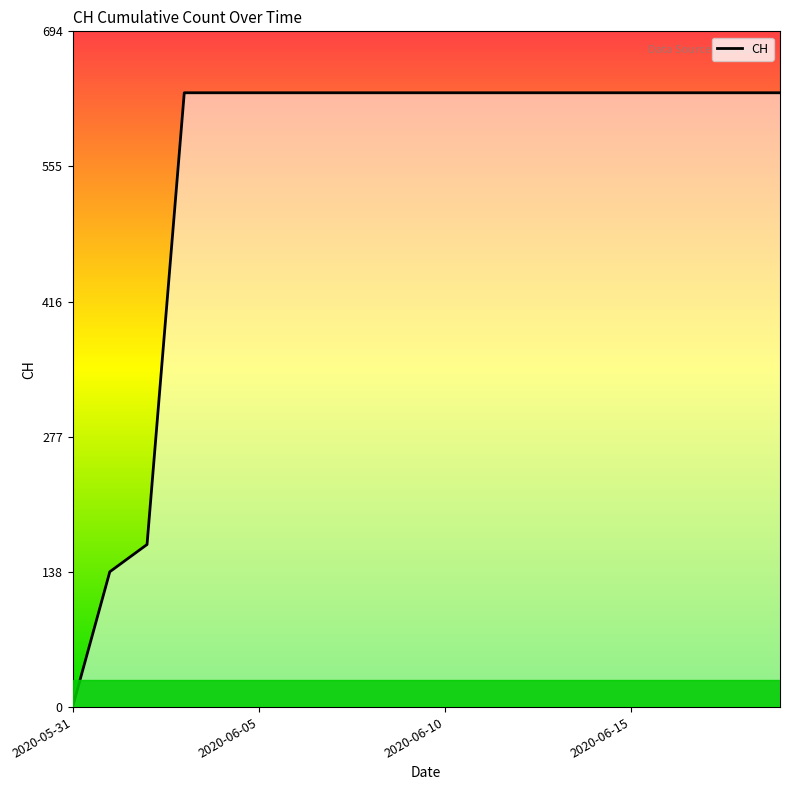

What is the difference between the maximum and minimum values?

631